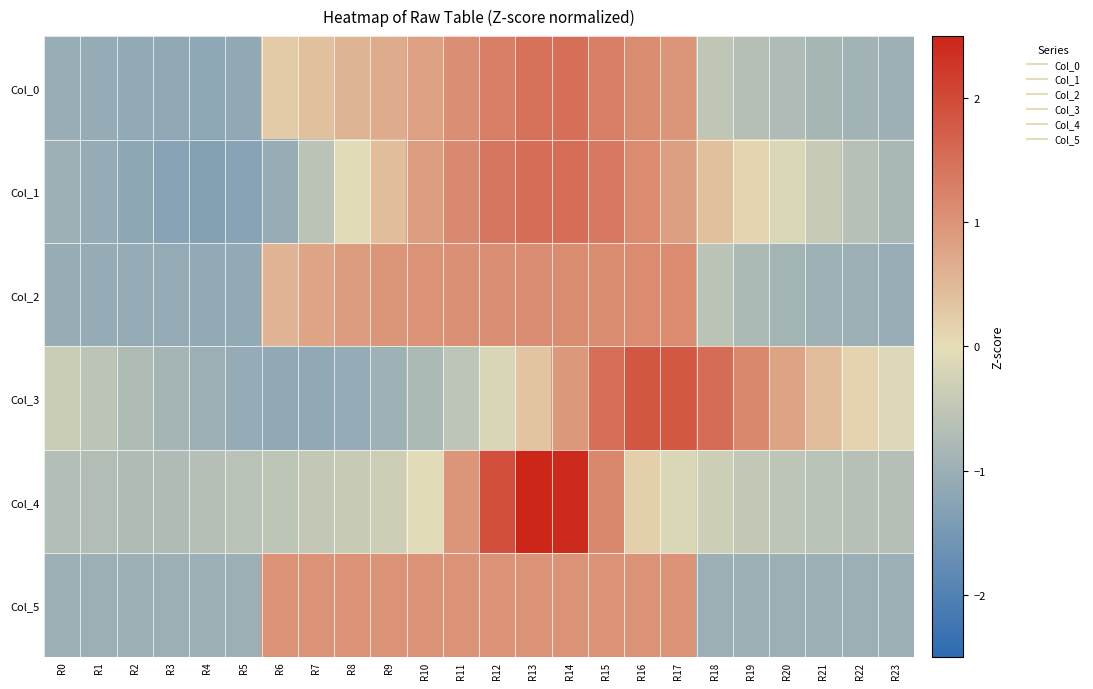

What is the difference between the highest and lowest values at R19?

2.2